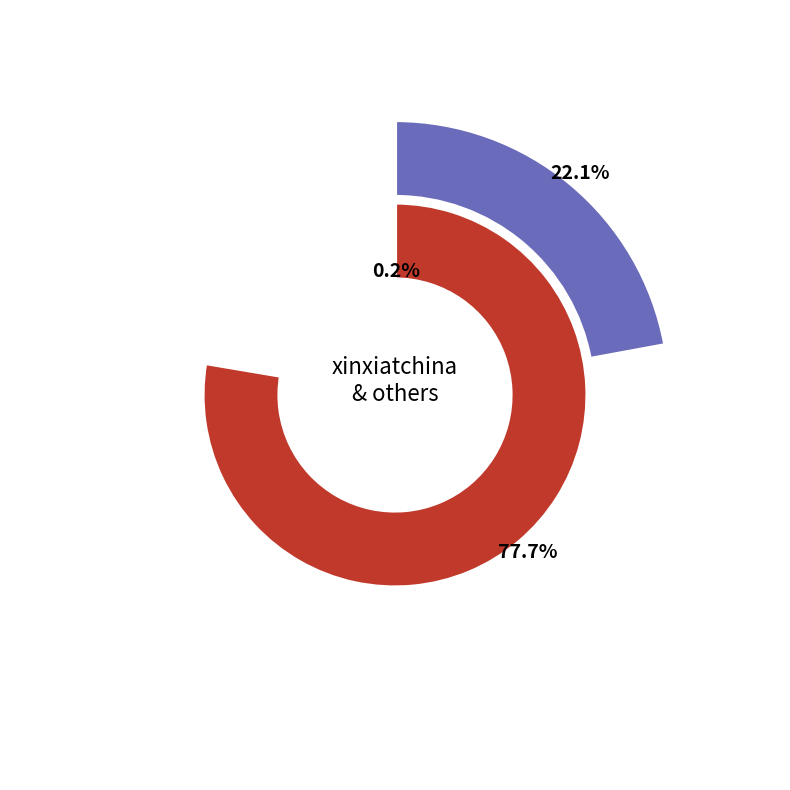

How many segments does this pie chart have?

3